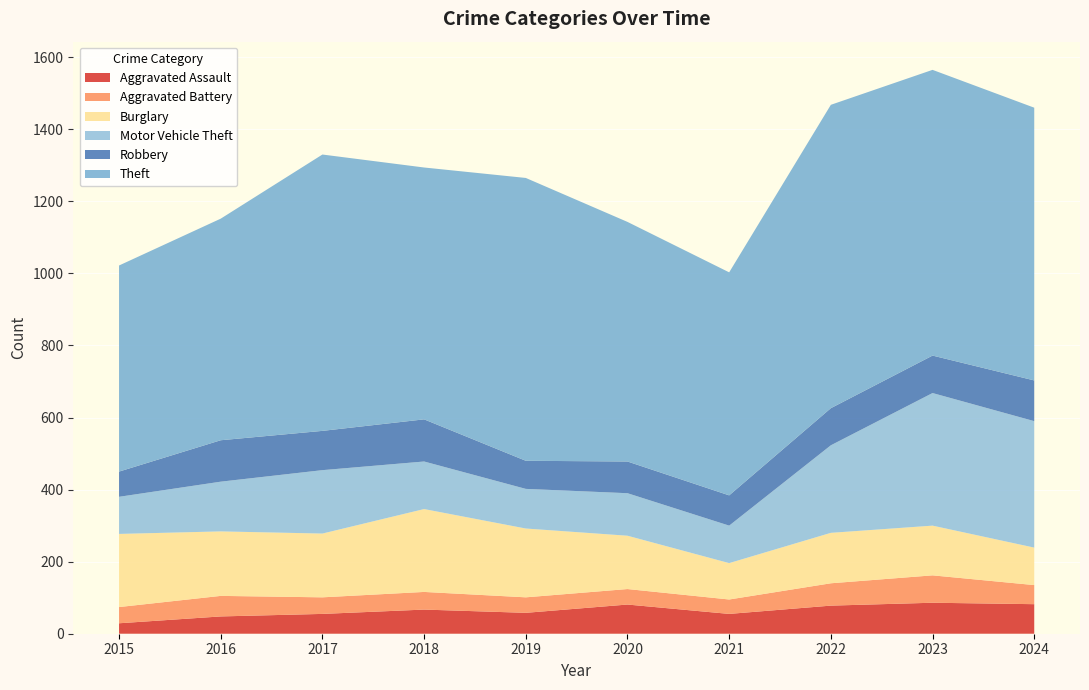

Reading right to left, extract all data points from this chart.

Aggravated Assault: 82	86	78	55	81	58	67	55	48	29
Aggravated Battery: 53	76	62	40	43	43	49	46	57	45
Burglary: 104	138	140	101	148	191	230	177	179	203
Motor Vehicle Theft: 351	368	243	104	118	110	132	176	138	103
Robbery: 113	104	103	84	88	78	117	109	115	70
Theft: 757	793	842	619	665	785	699	767	615	572